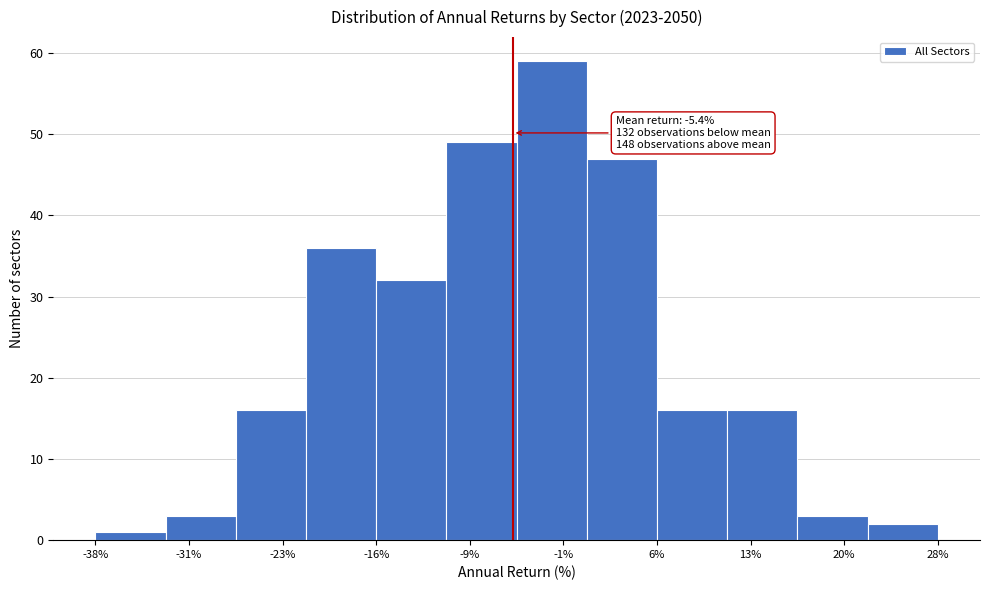

Which range on the x-axis has the tallest bar?

-5 to 0